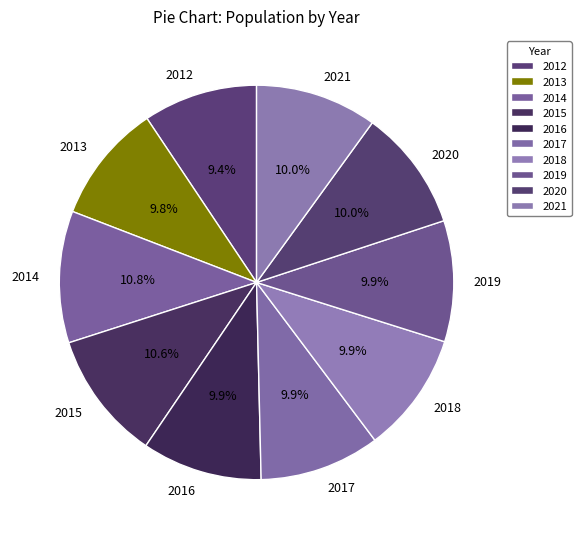

Do 2016 and 2021 together represent more than half of the pie?

No